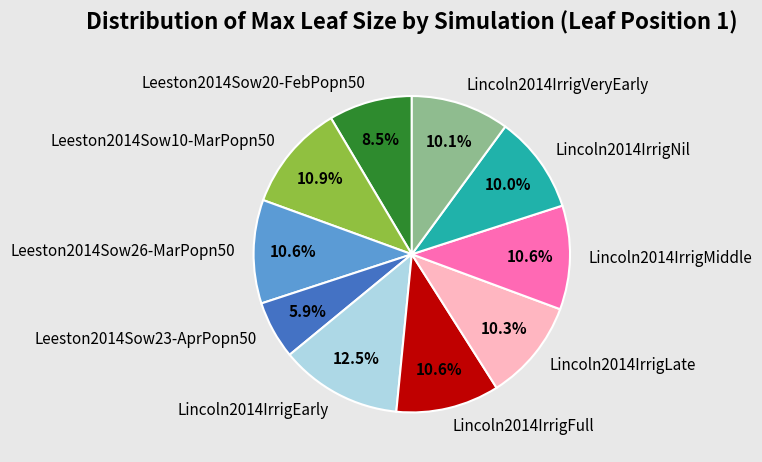

What portion of the pie excludes Lincoln2014IrrigFull?

89.4%